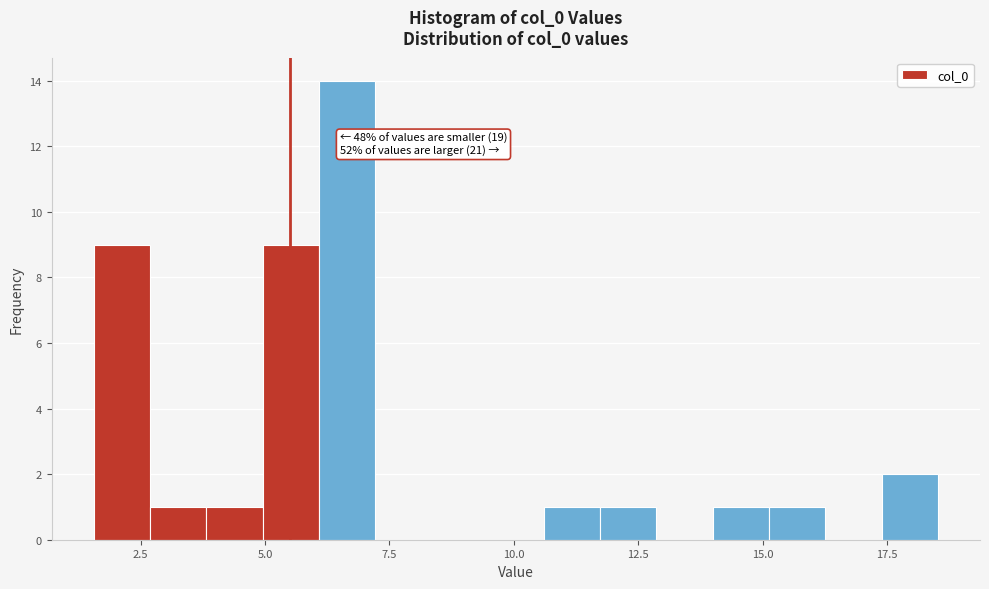

Around what value on the x-axis is the tallest bar? Give the approximate position of its centre, as read against the axis.

6.5